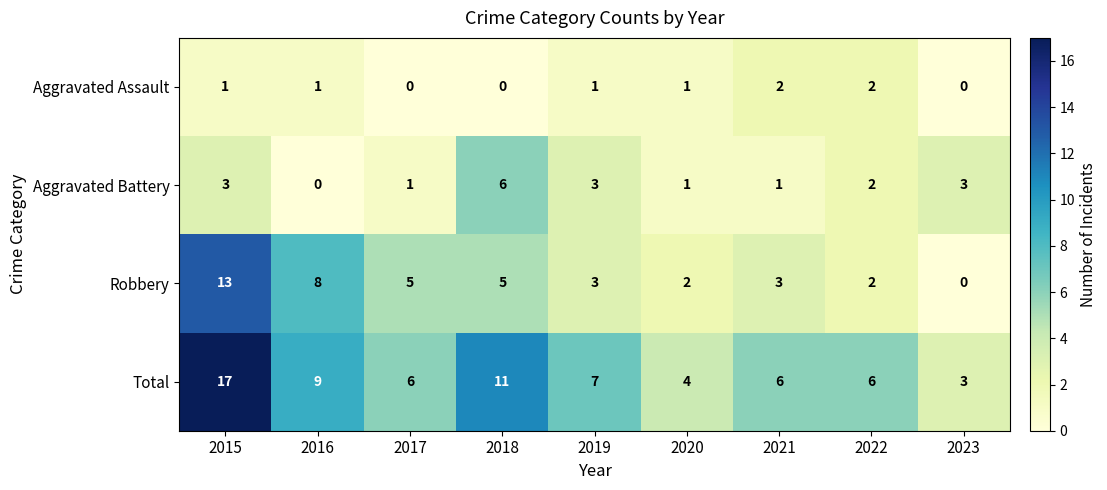

List the series in order of their overall mean, highest first.

Total, Robbery, Aggravated Battery, Aggravated Assault